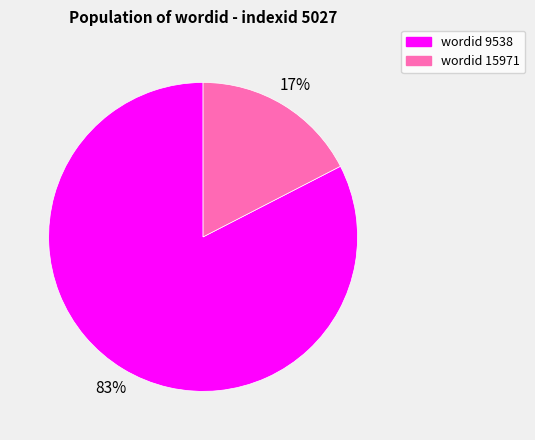

Rank the categories by value from lowest to highest.

wordid 15971, wordid 9538